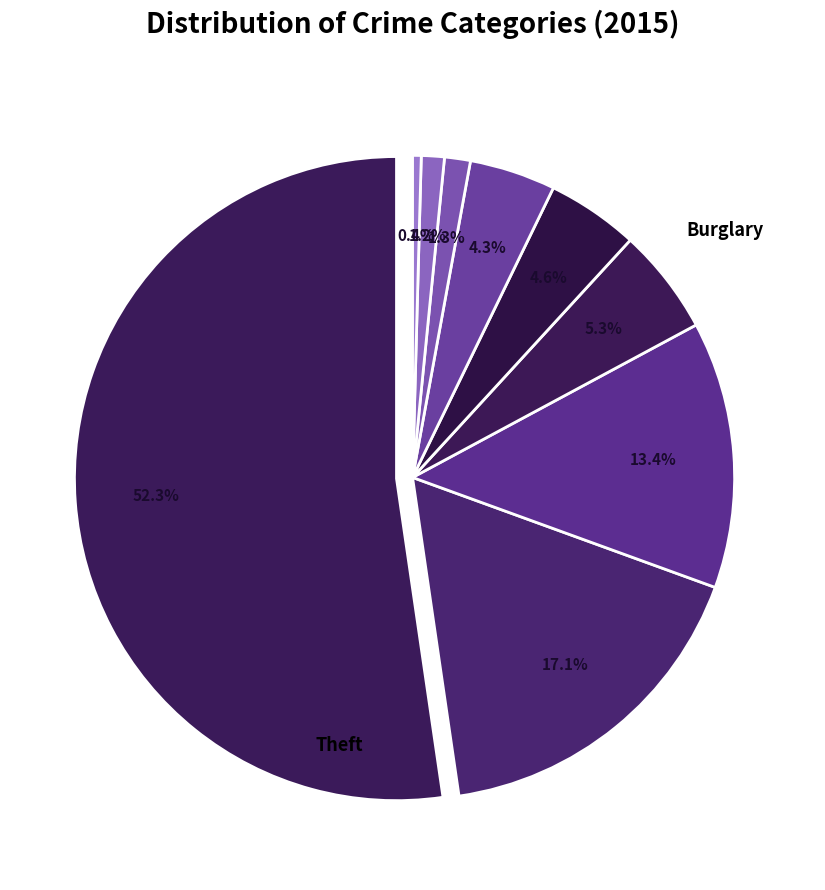

What is the change in value from Theft to Burglary?

-244